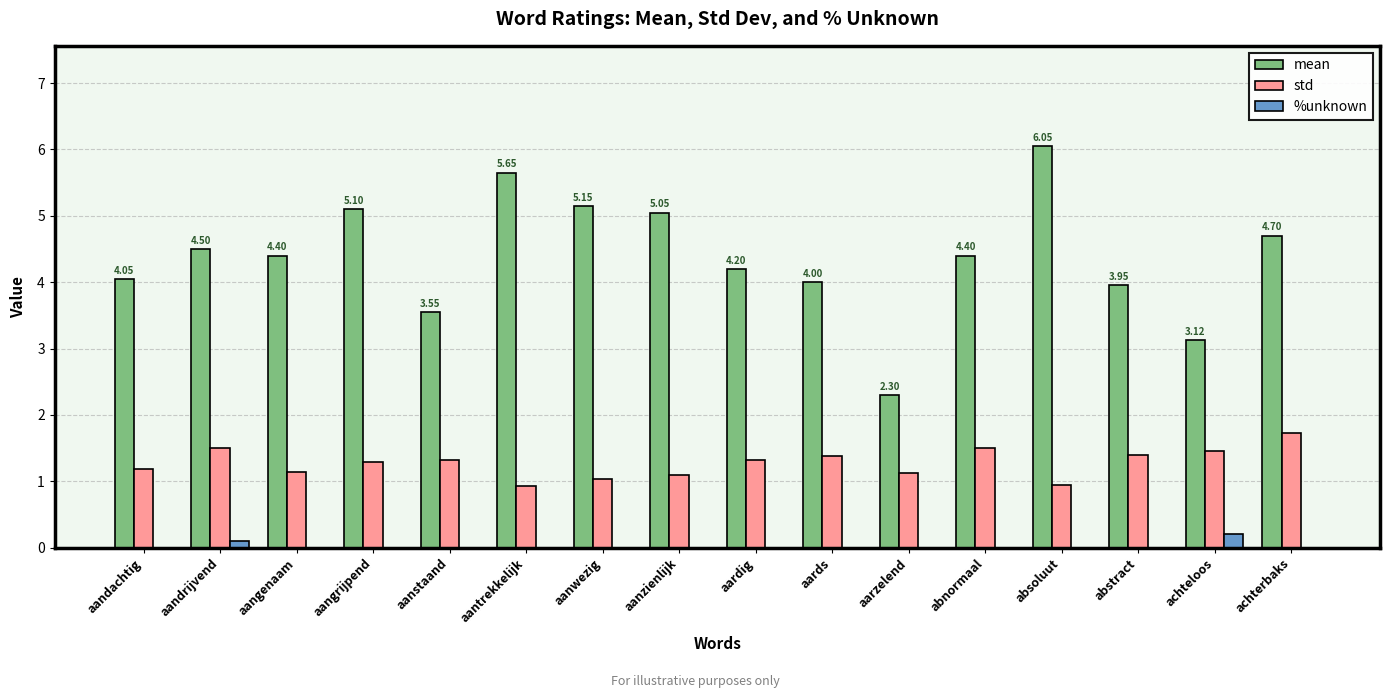

Between aandachtig and aarzelend, which series saw the biggest shift?

mean